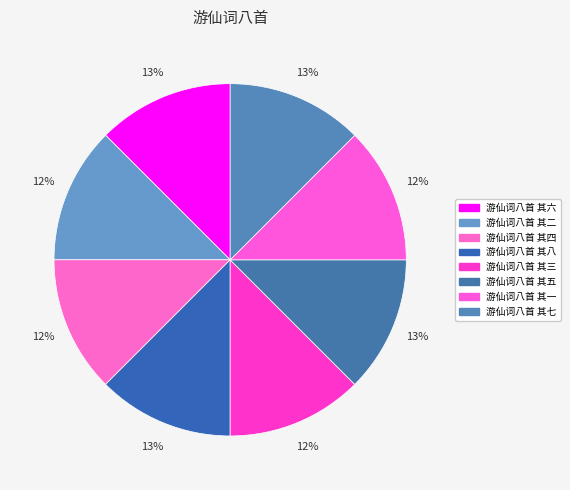

What is the largest slice in the pie chart?

游仙词八首 其八